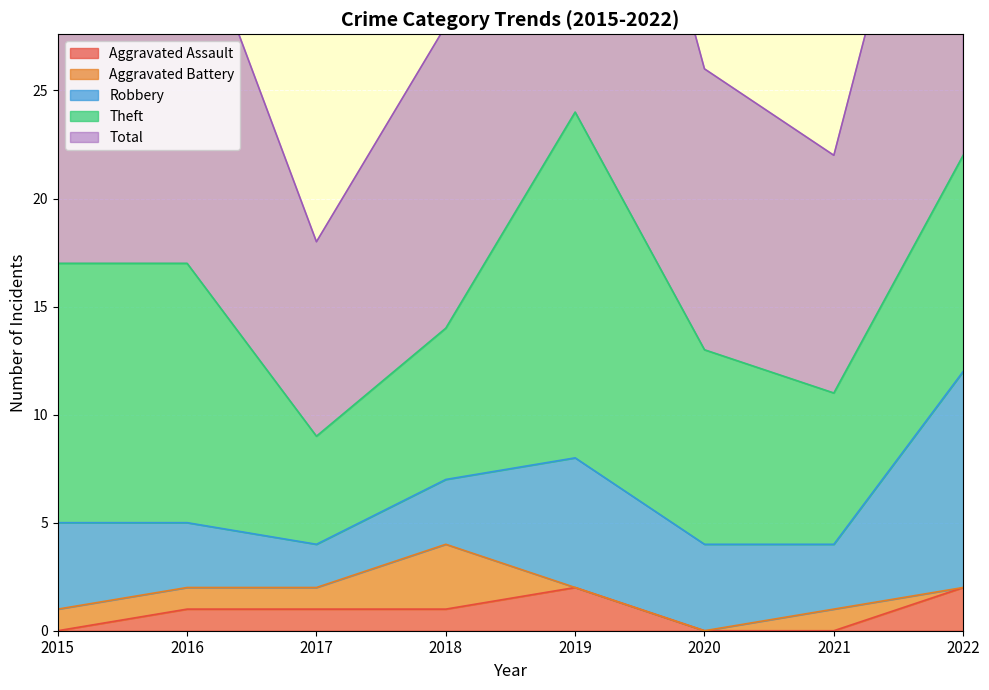

How many lines are shown in the chart?

5